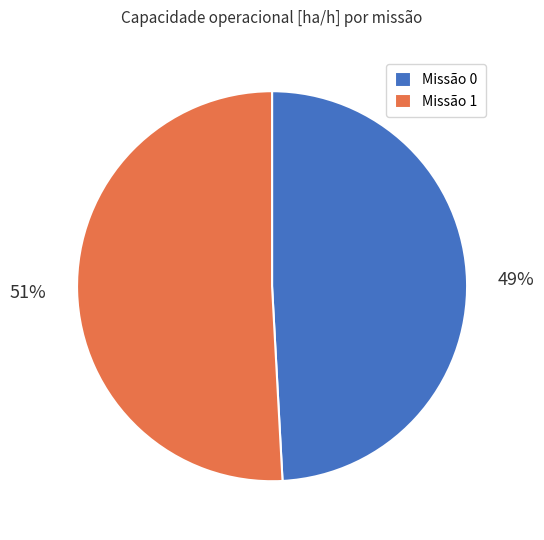

Is it true that Missão 1 is 51% of the pie?

True